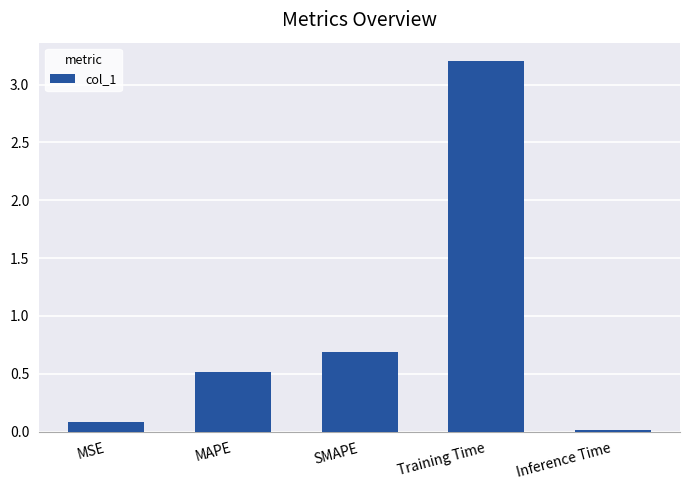

Which has a higher value, MSE or Training Time?

Training Time